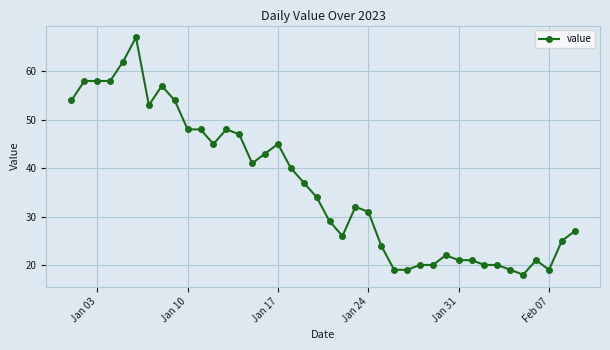

What is the sum of all values?

1450